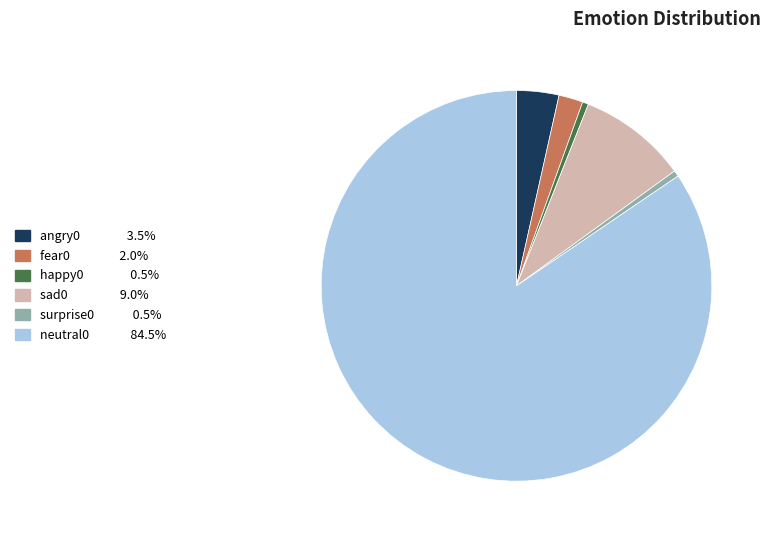

Is the sum of fear0 2.0% and happy0 0.5% greater than half?

No